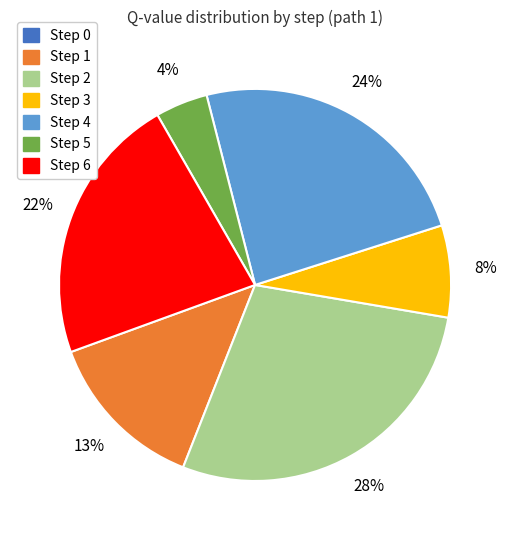

Is the sum of Step 3 and Step 5 greater than half?

No